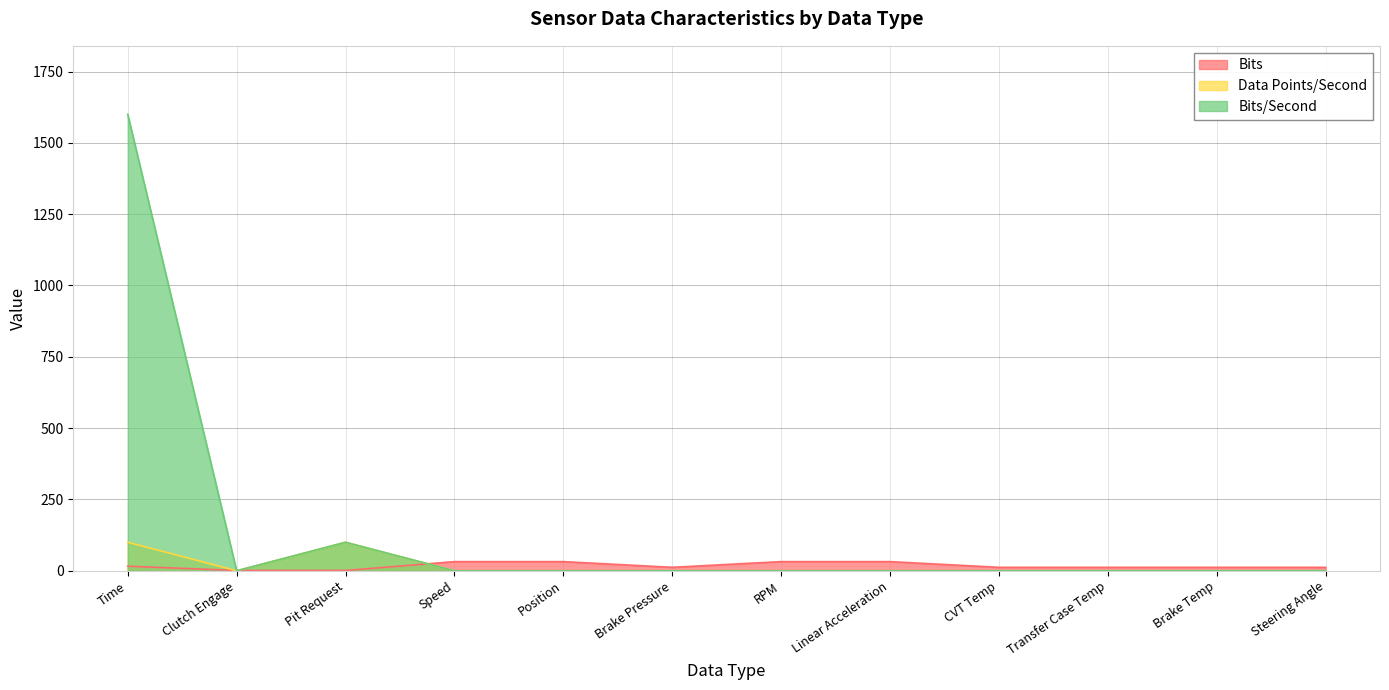

Between Brake Pressure and Linear Acceleration, which series saw the biggest shift?

Bits